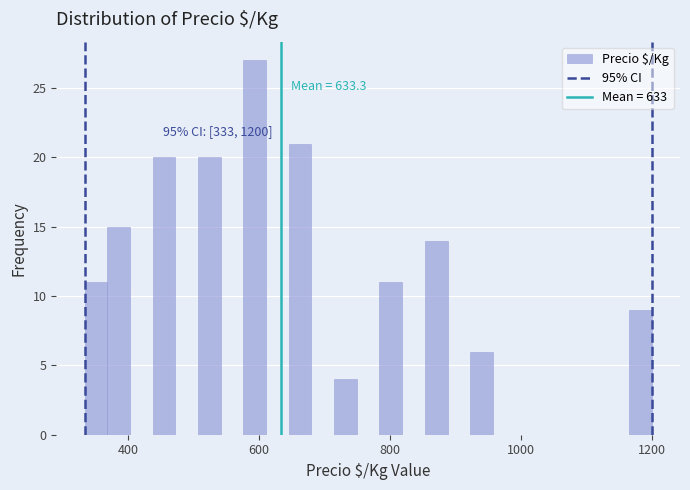

Around what value on the x-axis is the tallest bar? Give the approximate position of its centre, as read against the axis.

600